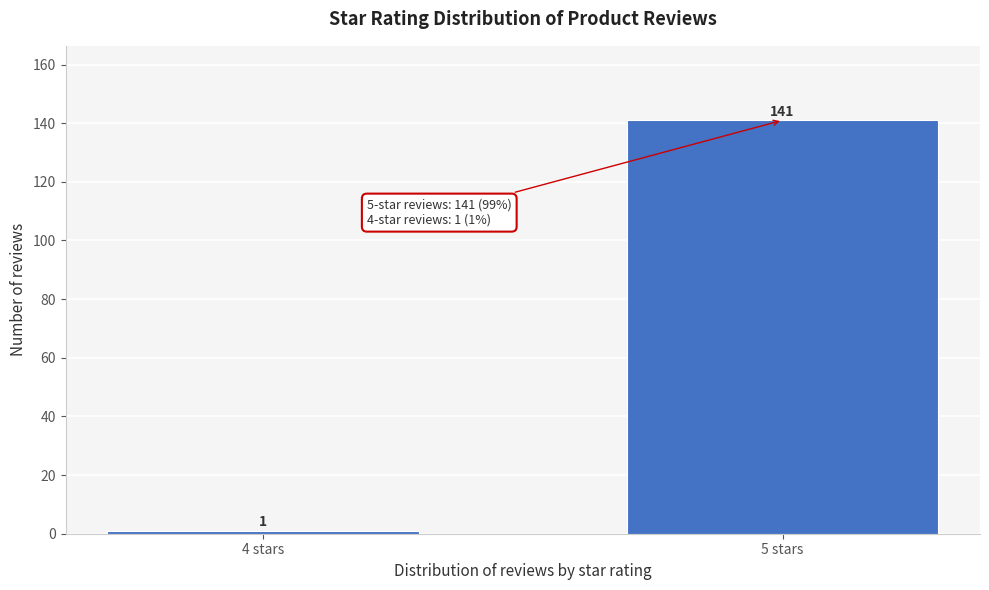

Reading left to right, extract all data points from this chart.

1	141